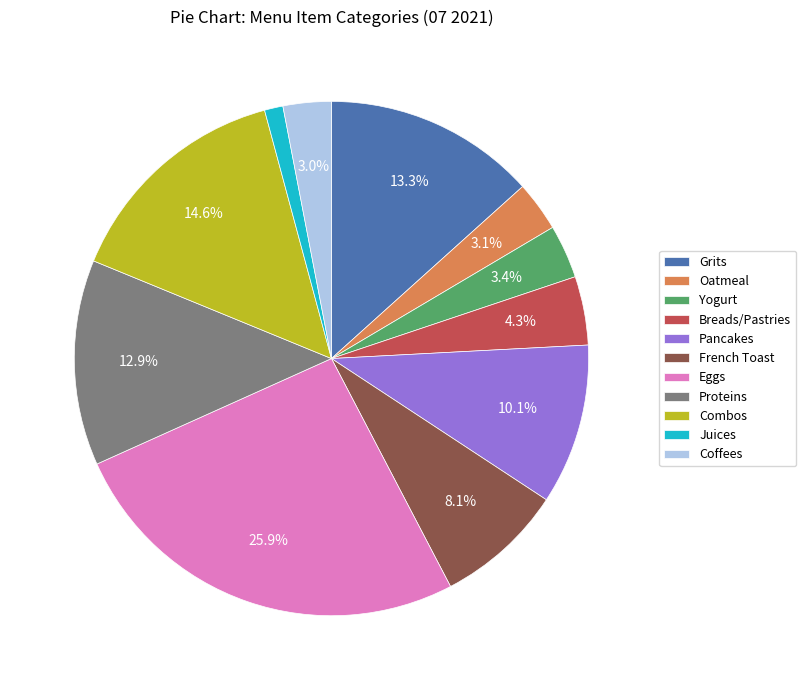

Which slice is the largest?

Eggs